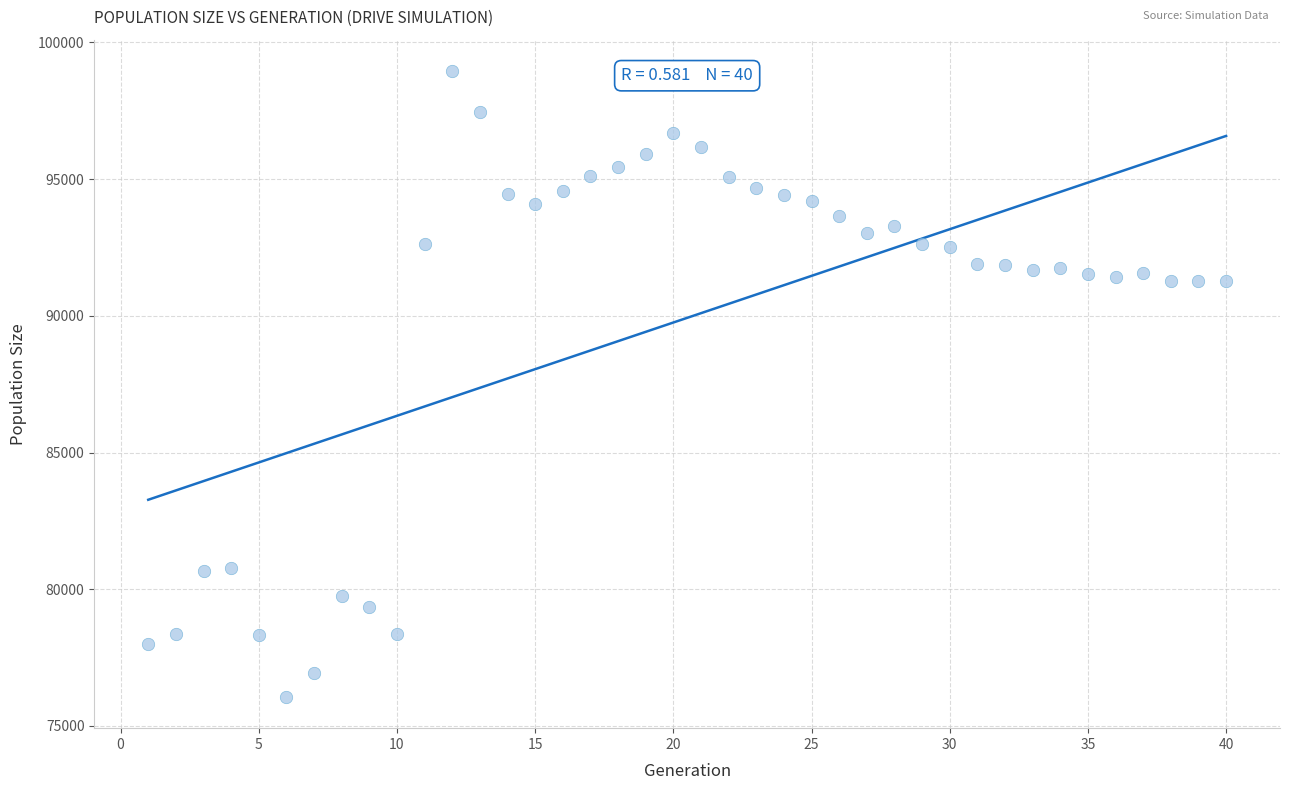

What is the range of Y values (max minus min)?

22893